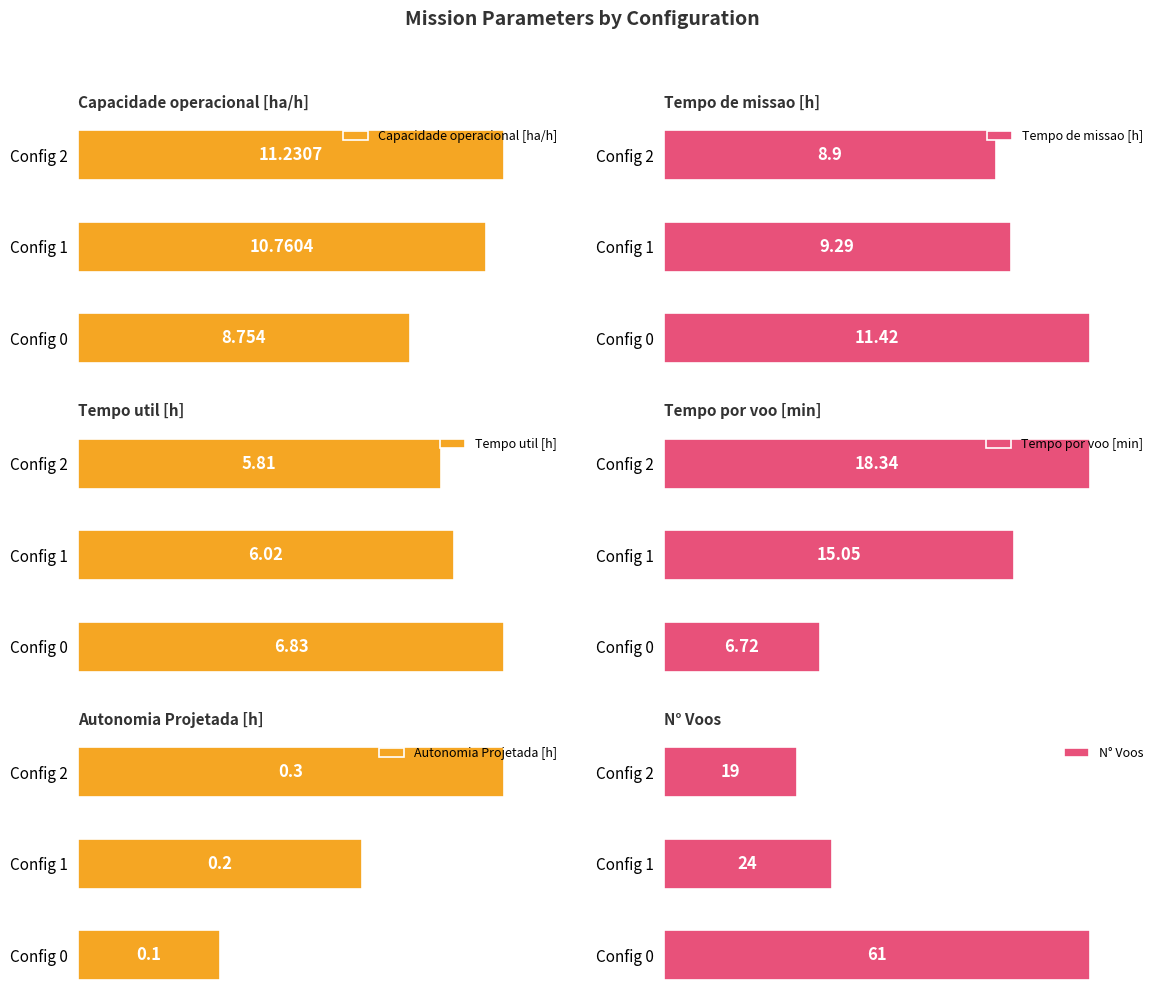

At which label is Tempo util [h] closest to 6?

Config 1